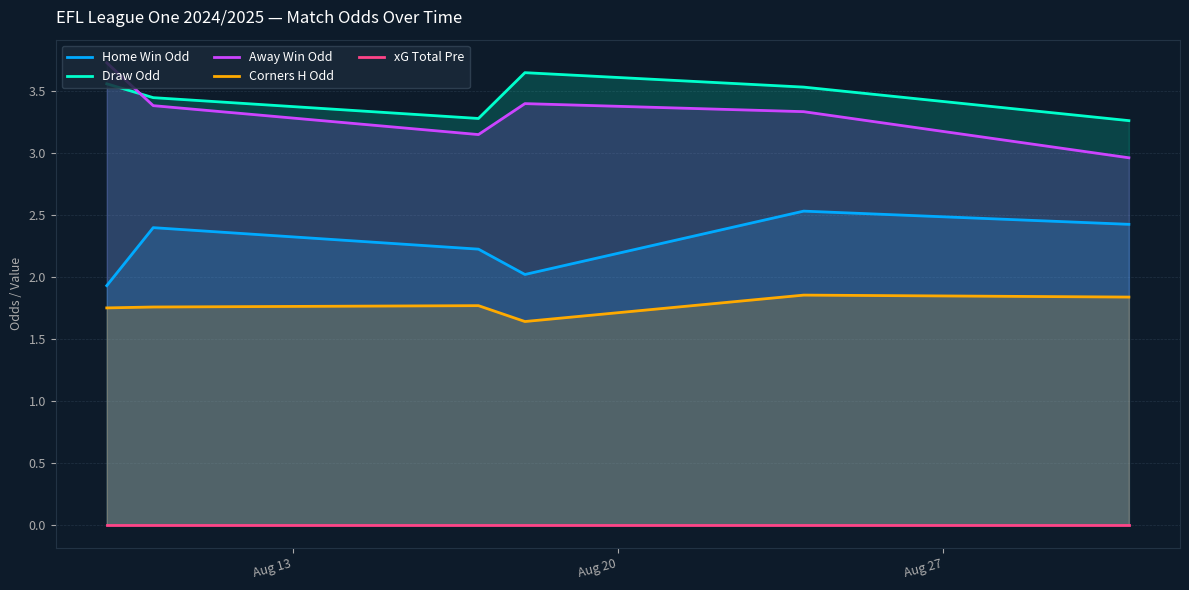

True or false: Draw Odd and Corners H Odd cross at least once.

False